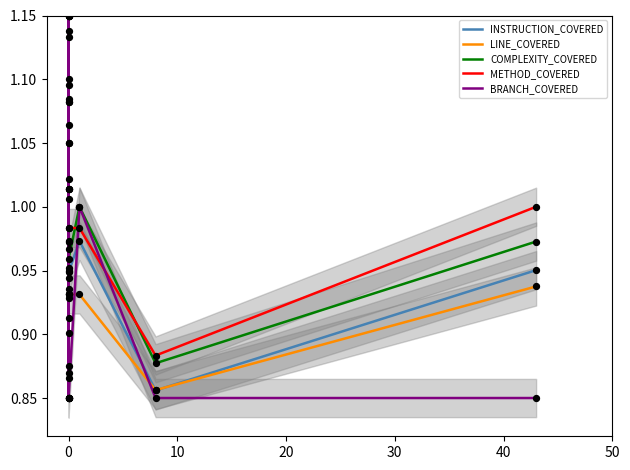

Which series has the largest total across all categories?

METHOD_COVERED